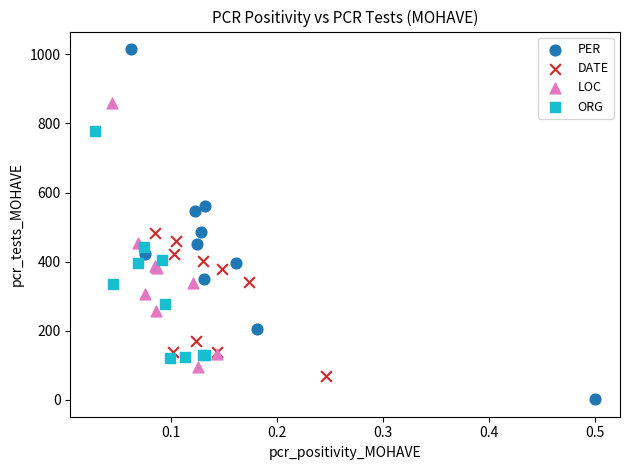

Which series has the largest Y range (max minus min)?

PER